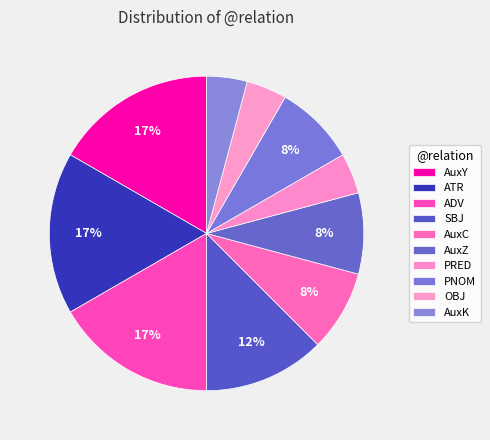

To the nearest percent, what portion does OBJ represent?

4%